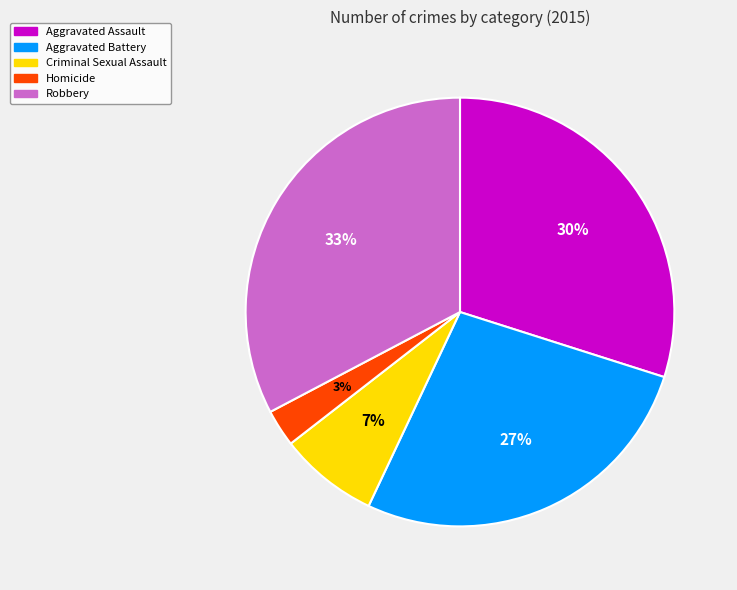

Does Homicide represent more than half of the total?

No